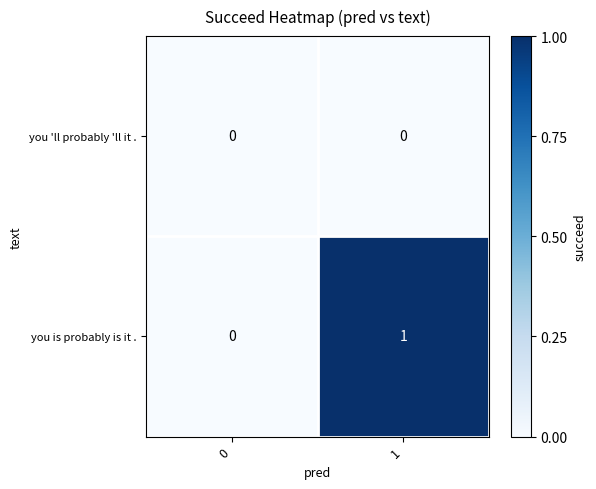

Which series has the largest range (max minus min)?

you is probably is it .